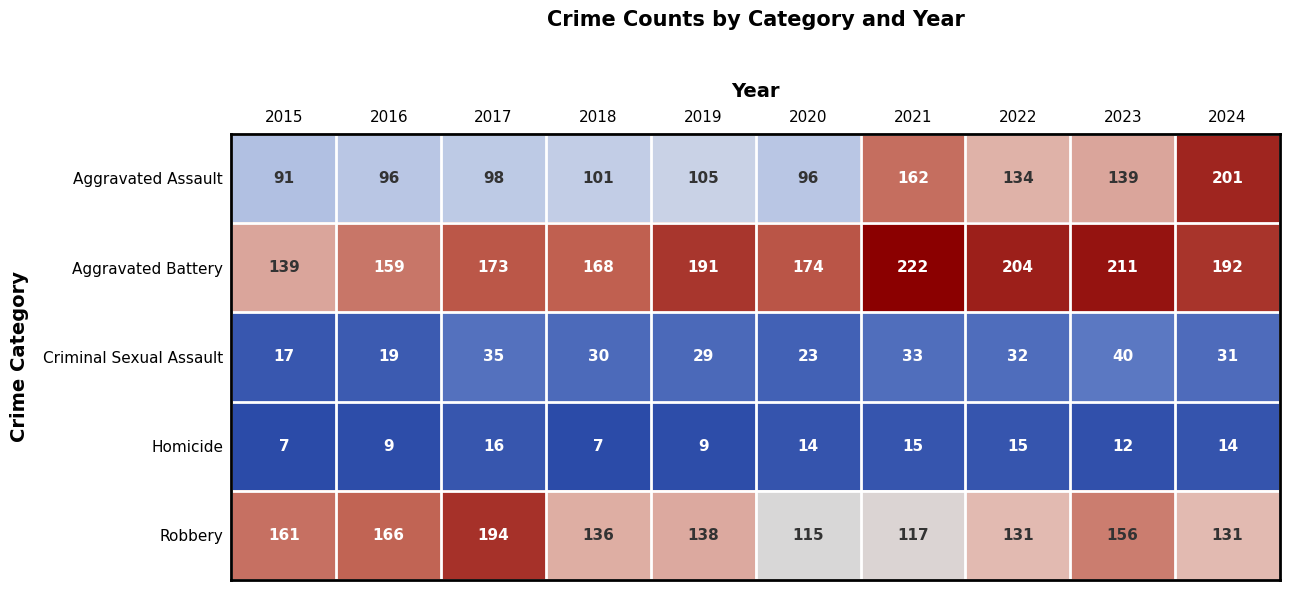

At which label is Criminal Sexual Assault closest to 28?

2019